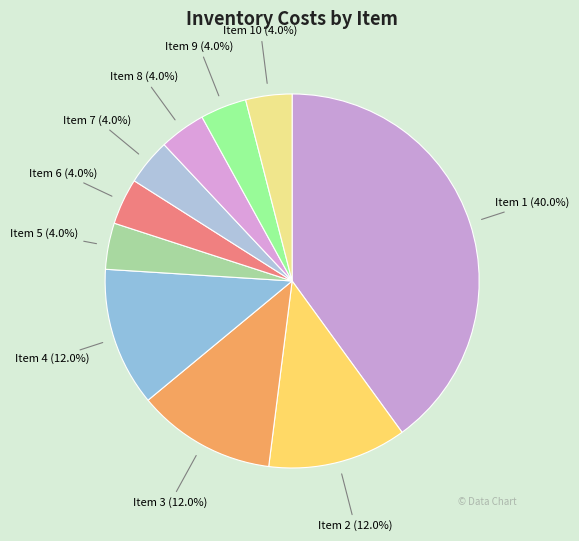

Does Item 8 account for over 50% of the chart?

No